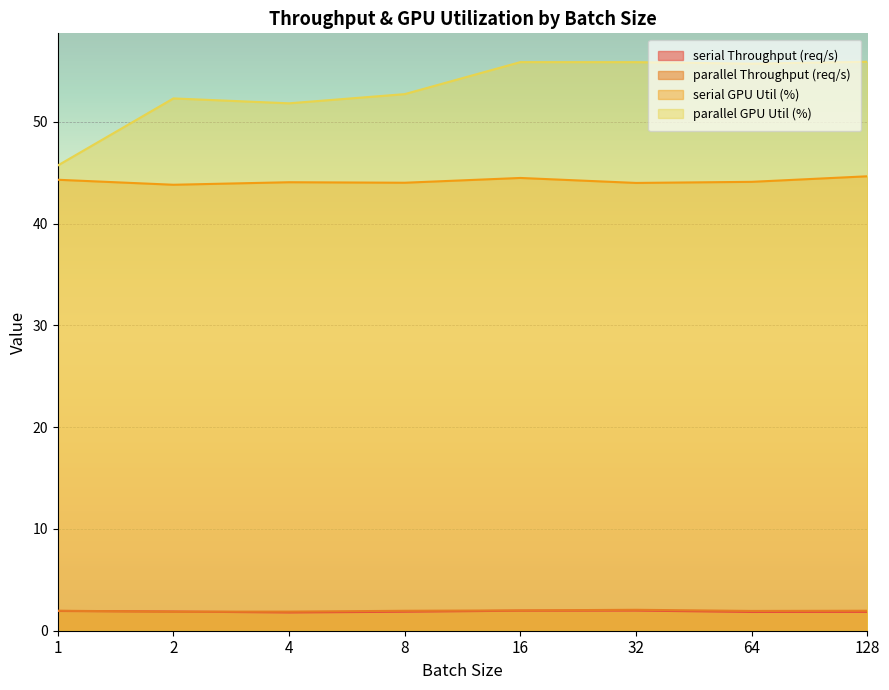

What is the greatest value displayed?

55.9